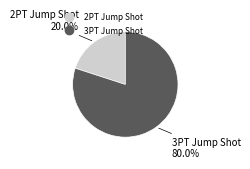

Between 2PT Jump Shot and 3PT Jump Shot, which is larger?

3PT Jump Shot